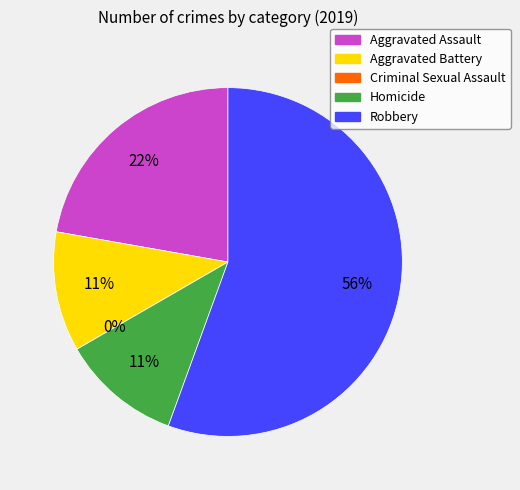

Which has a higher value, Criminal Sexual Assault or Aggravated Assault?

Aggravated Assault